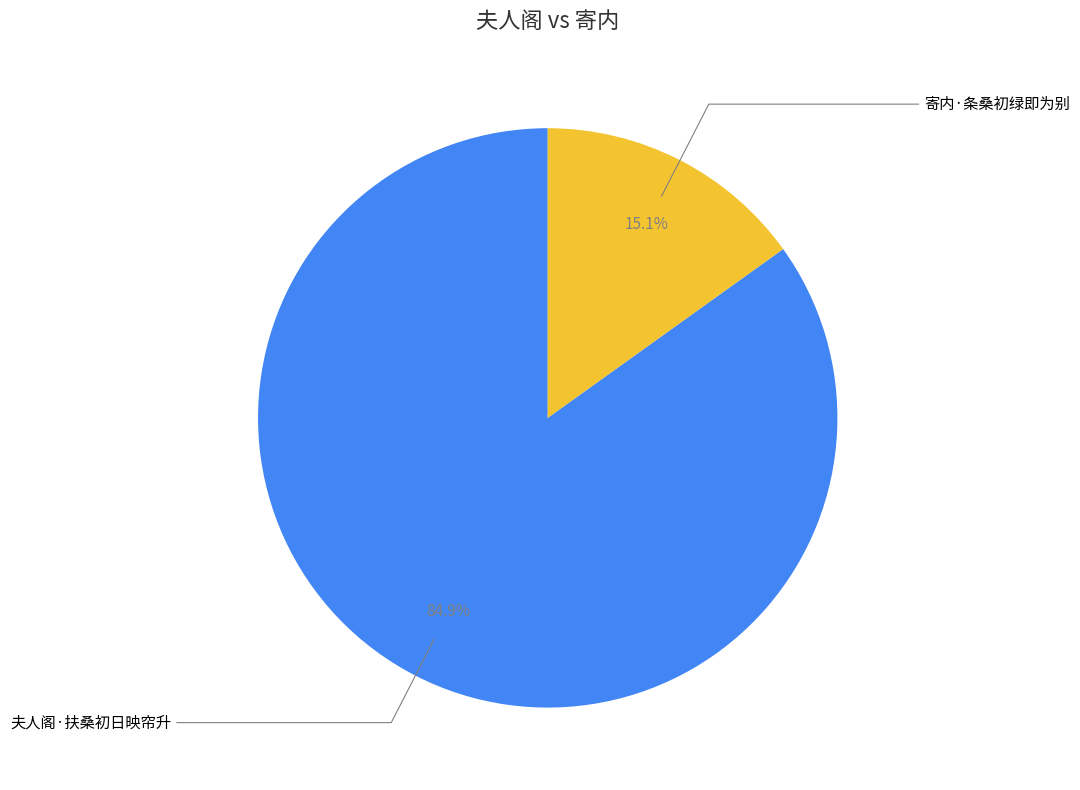

Count the number of slices in the pie.

2